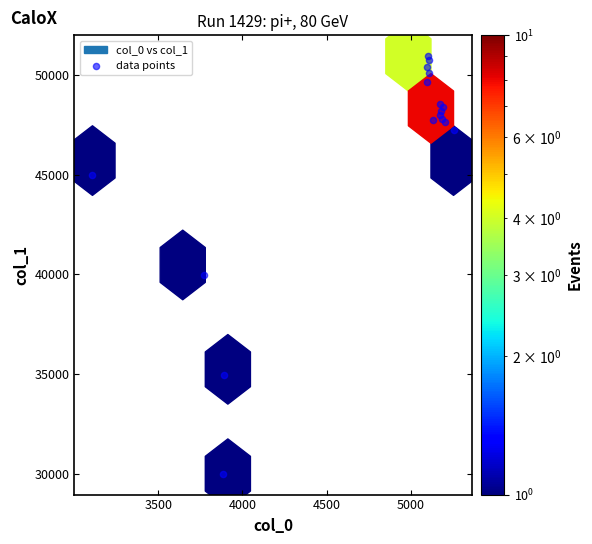

What Y value in the scatter plot is closest to 40479?

39978.6